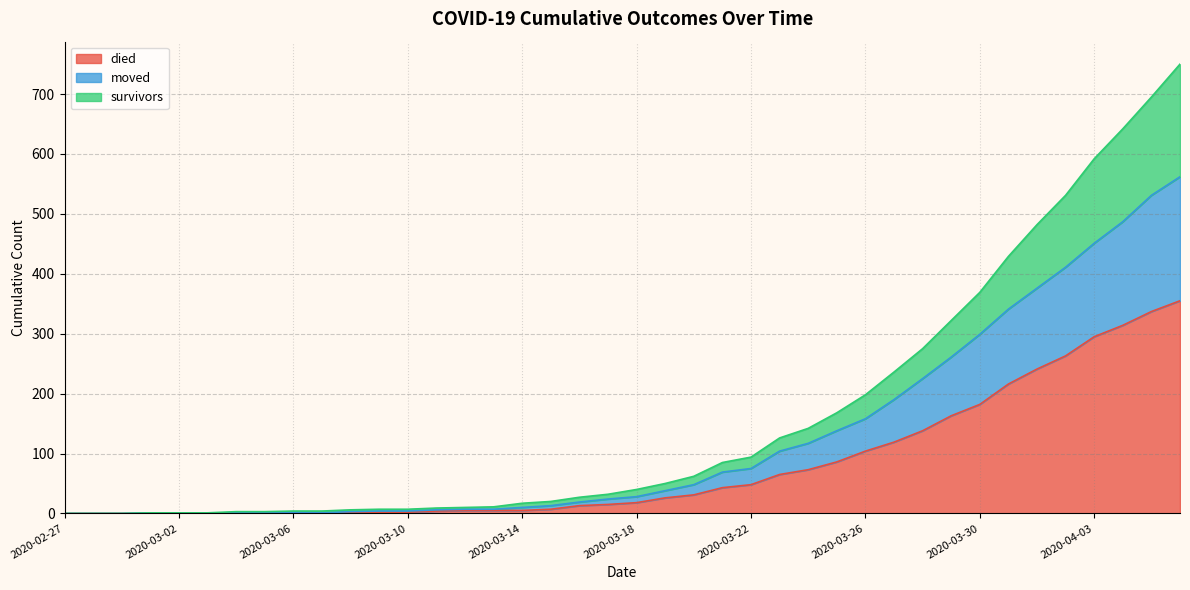

List the labels in order of survivors value, largest first.

2020-04-06, 2020-04-05, 2020-04-04, 2020-04-03, 2020-04-02, 2020-04-01, 2020-03-31, 2020-03-30, 2020-03-29, 2020-03-28, 2020-03-27, 2020-03-26, 2020-03-25, 2020-03-24, 2020-03-23, 2020-03-22, 2020-03-21, 2020-03-20, 2020-03-19, 2020-03-18, 2020-03-17, 2020-03-16, 2020-03-15, 2020-03-14, 2020-03-13, 2020-03-12, 2020-03-11, 2020-03-09, 2020-03-10, 2020-03-08, 2020-03-06, 2020-03-07, 2020-03-04, 2020-03-05, 2020-03-01, 2020-03-02, 2020-03-03, 2020-02-27, 2020-02-28, 2020-02-29